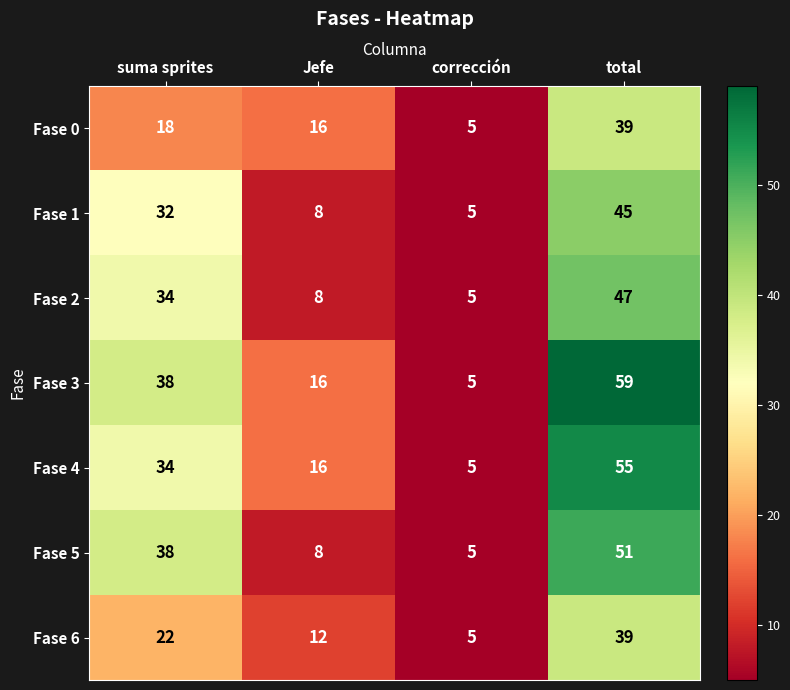

How many distinct data groups are displayed?

7